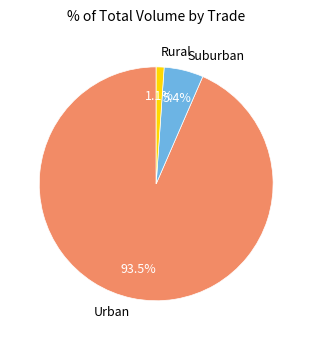

Rank the categories by value from lowest to highest.

Rural, Suburban, Urban